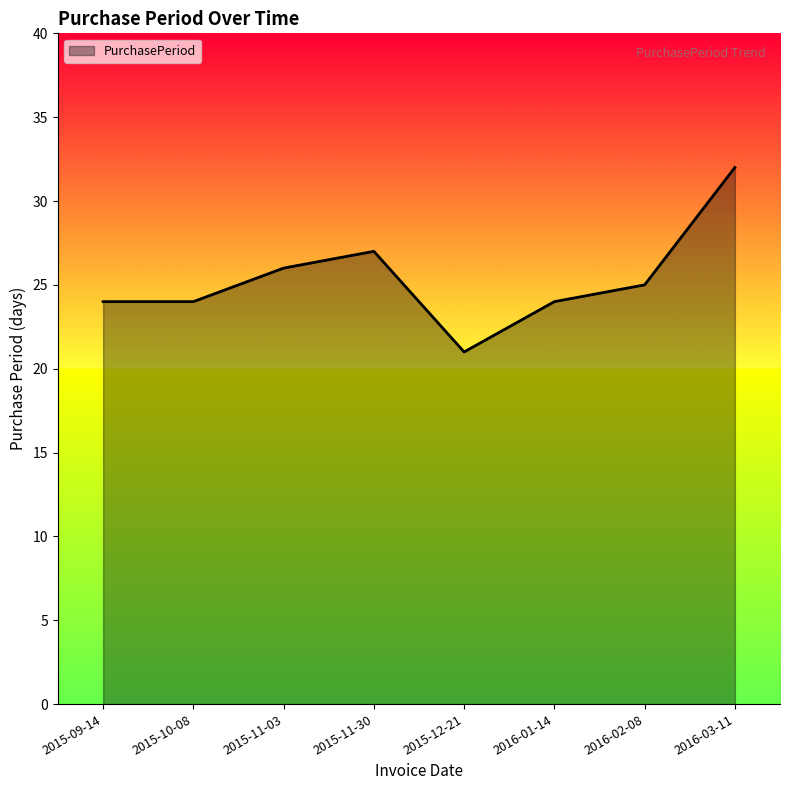

What position from the left is 2016-01-14?

6